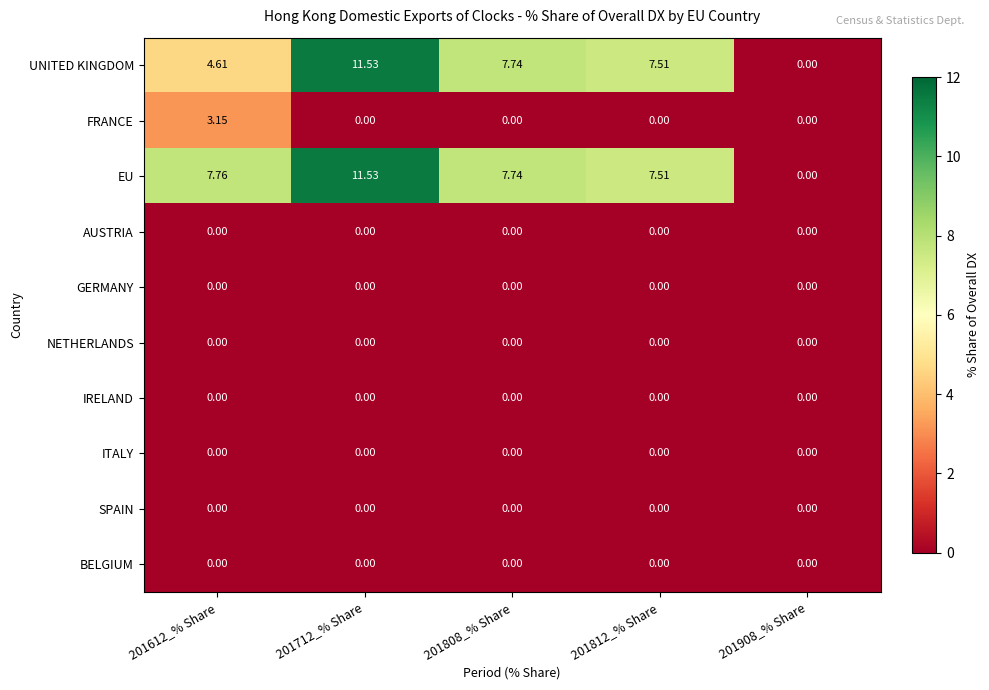

What is the difference between the highest and lowest values at 201712_% Share?

11.5